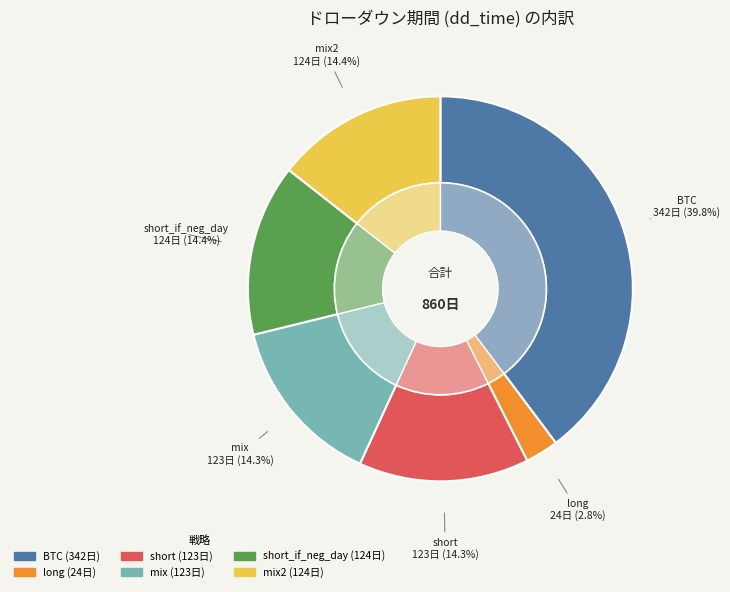

Does short account for over 50% of the chart?

No